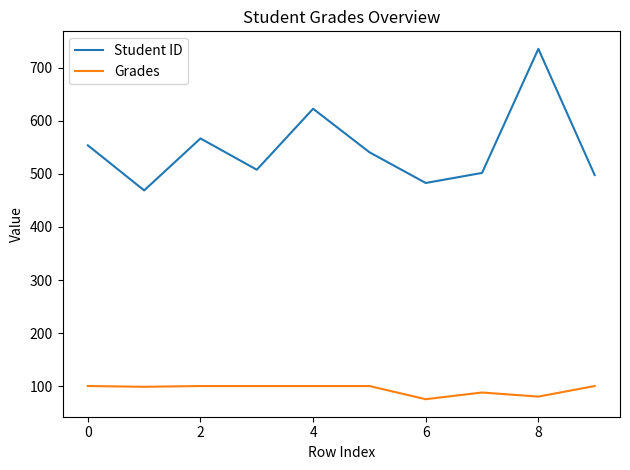

At how many categories does at least one series exceed 526?

5